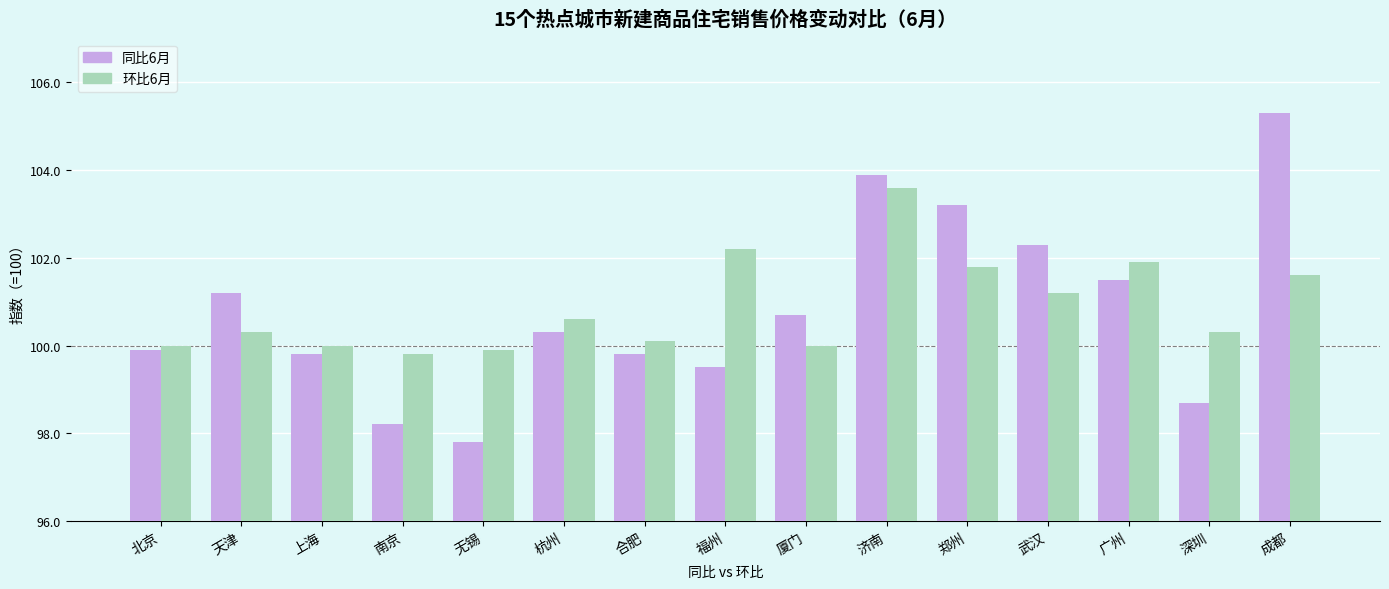

What position from the right is 南京?

12